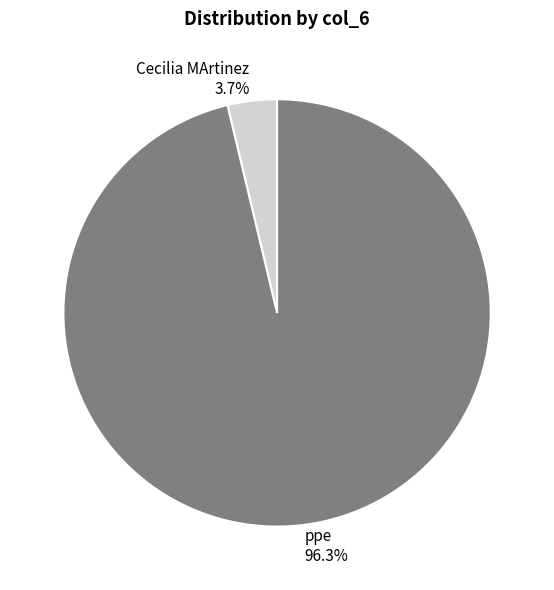

How many slices are in this pie chart?

2